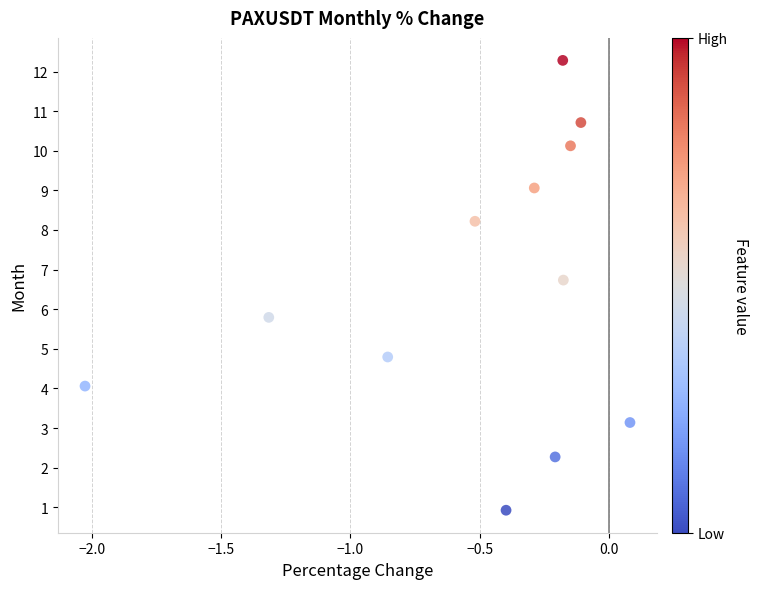

What Y value in the scatter plot is closest to 6?

5.8